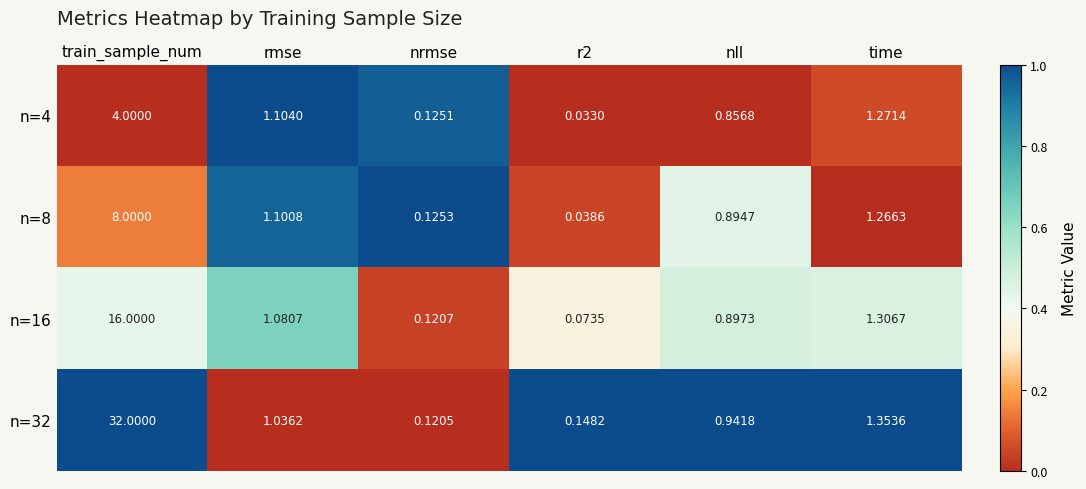

At how many categories does at least one series exceed 0?

6